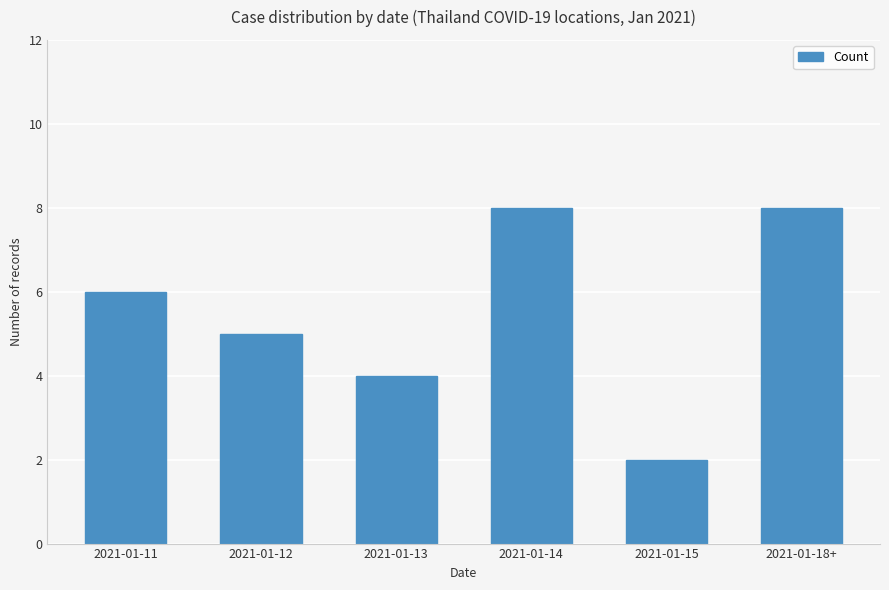

What is the approximate value at 2021-01-14?

8